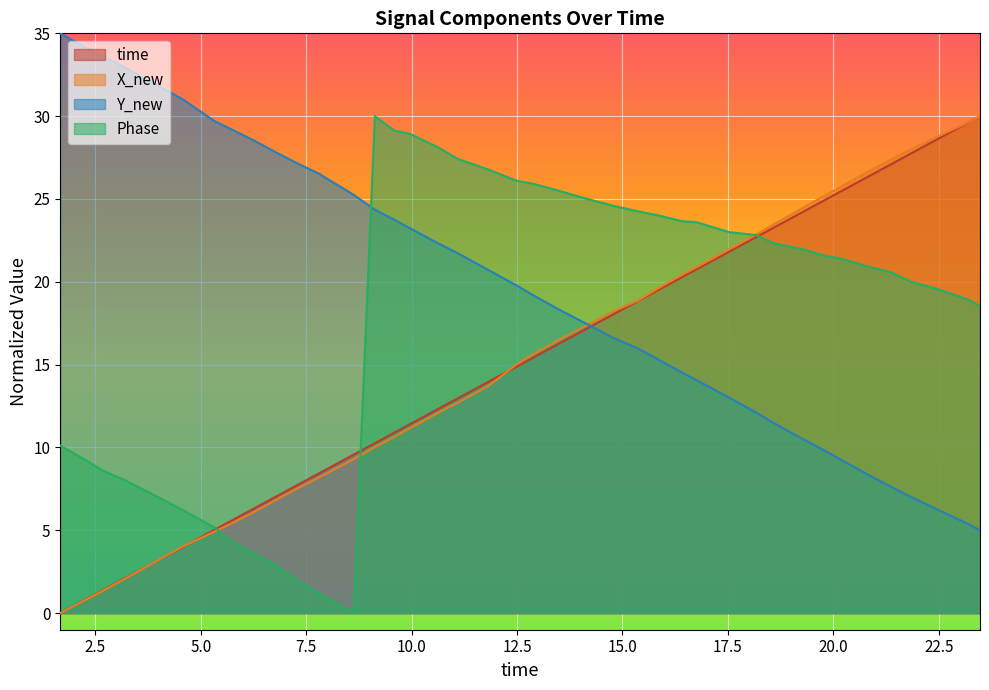

Reading left to right, list all the values displayed in this chart.

time: 0.0	0.7	1.4	2.2	3.3	4.0	5.0	5.5	6.3	7.0	7.7	8.4	9.6	10.3	10.9	11.4	12.3	13.0	14.0	14.9	15.5	16.2	17.0	18.0	18.8	19.5	20.3	20.8	21.8	22.7	23.3	24.2	24.9	25.5	26.3	27.1	27.7	28.6	29.7	30.0
X_new: 0.0	0.7	1.3	2.1	3.3	4.0	4.9	5.4	6.1	6.8	7.5	8.2	9.3	10.0	10.6	11.2	12.1	12.7	13.7	15.0	15.7	16.5	17.2	18.2	18.9	19.6	20.4	20.9	22.0	22.9	23.5	24.5	25.2	25.8	26.6	27.4	28.0	28.7	29.7	30.0
Y_new: 35.0	34.2	33.6	32.9	31.7	31.0	29.7	29.2	28.5	27.8	27.2	26.5	25.3	24.4	23.8	23.2	22.3	21.7	20.7	19.8	19.2	18.4	17.6	16.6	16.0	15.3	14.5	14.1	13.0	12.1	11.5	10.5	9.9	9.2	8.4	7.6	7.0	6.3	5.3	5.0
Phase: 10.1	9.3	8.6	8.0	6.9	6.2	5.2	4.4	3.6	2.9	2.0	1.2	0.0	30.0	29.1	28.9	28.1	27.4	26.8	26.1	25.9	25.5	25.1	24.6	24.3	24.0	23.7	23.6	23.0	22.8	22.3	22.0	21.6	21.4	21.0	20.6	20.0	19.6	18.9	18.5